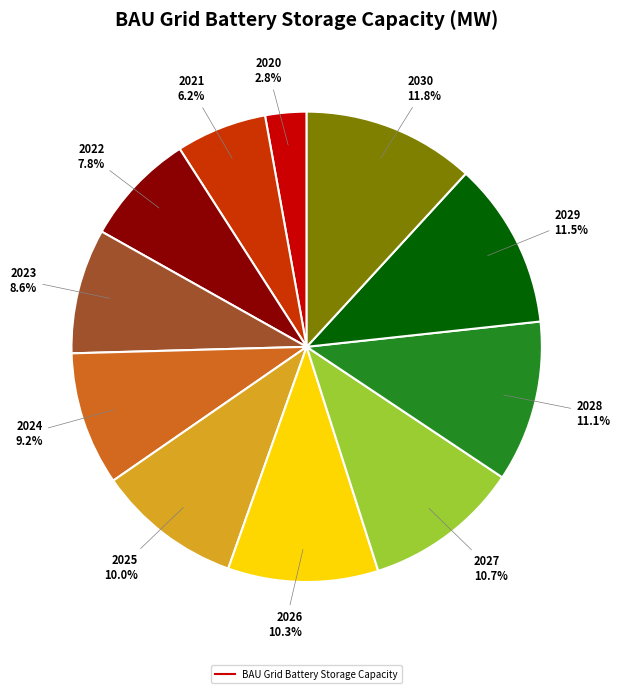

Is there a majority slice in this chart?

No